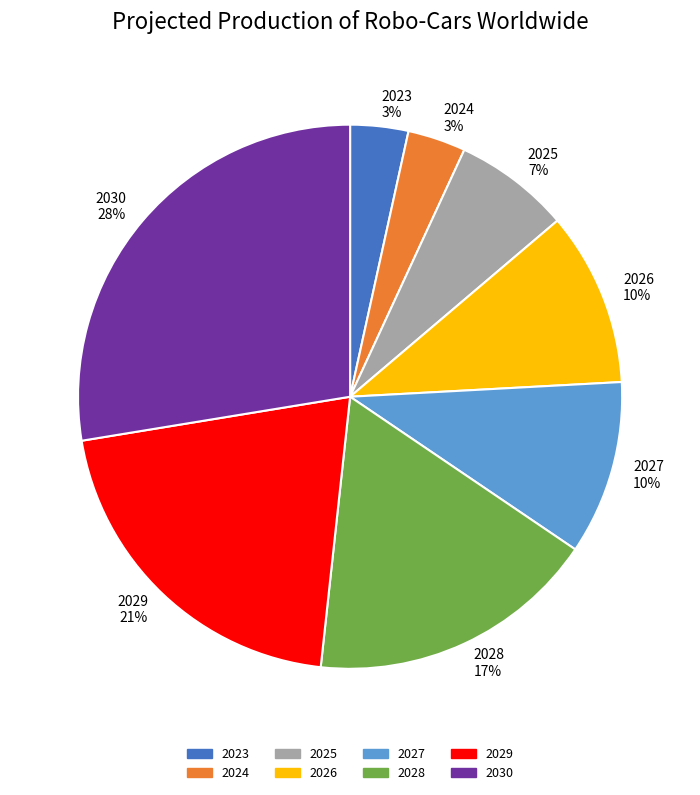

To the nearest percent, what is the average slice percentage?

12%